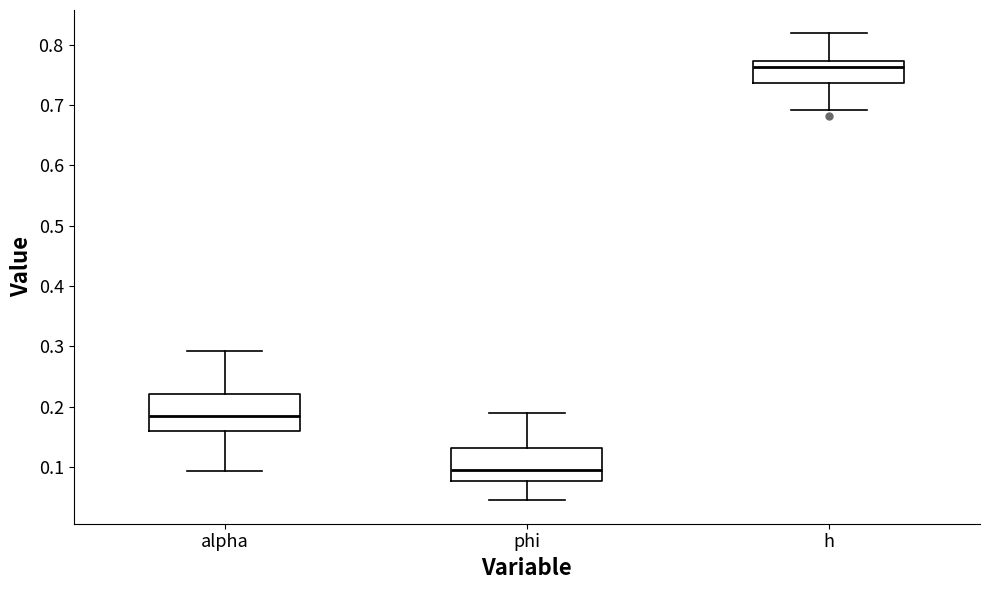

Reading left to right, read every box against the y-axis: the position of its median line, the range the box covers, and the ends of its whiskers. The values are not printed on the chart, so give them approximately, as read against the axis.

alpha: median 0.19, box 0.16 to 0.22, whiskers 0.09 to 0.29
phi: median 0.09, box 0.08 to 0.13, whiskers 0.04 to 0.19
h: median 0.76, box 0.74 to 0.77, whiskers 0.69 to 0.82